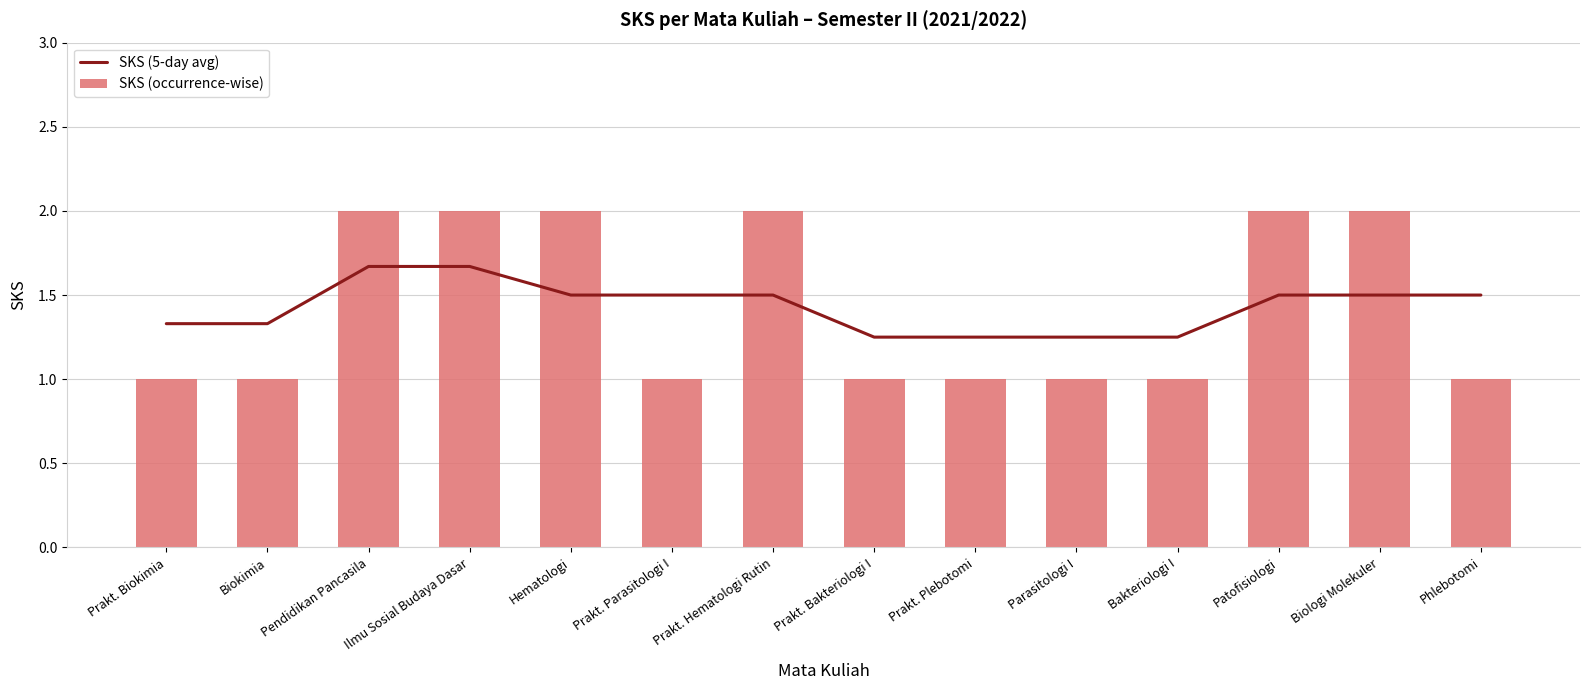

What is the total value across all series at Prakt. Plebotomi?

2.2